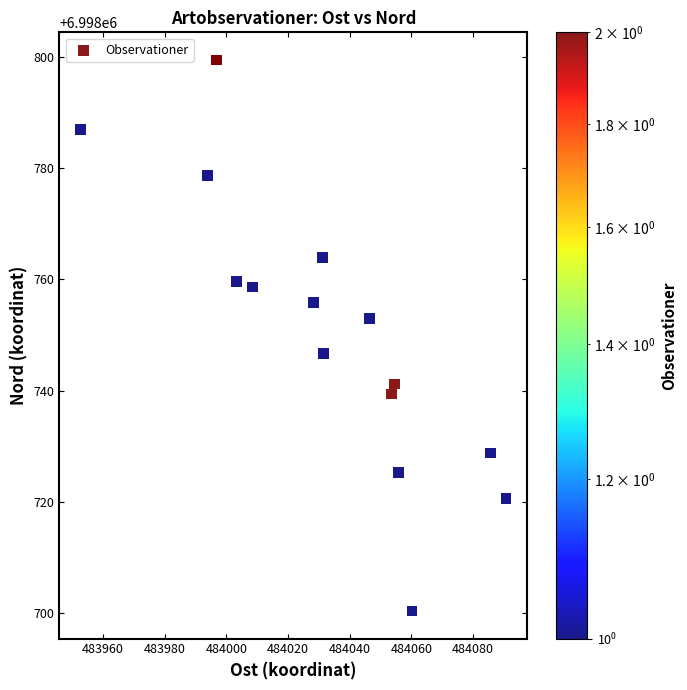

What Y value in the scatter plot is closest to 6998749?

6998746.7